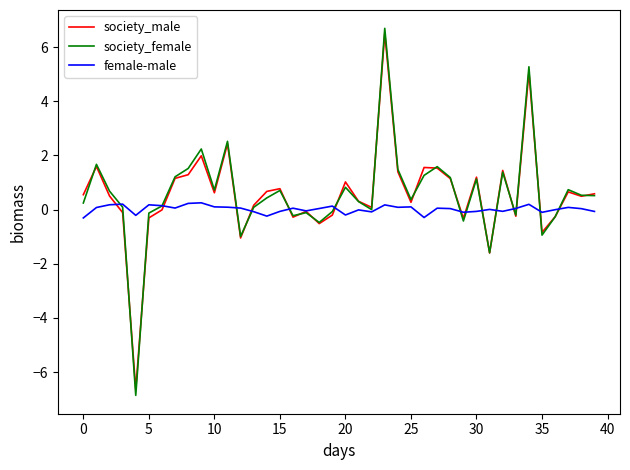

List the series in order of their peak value, highest first.

society_female, society_male, female-male